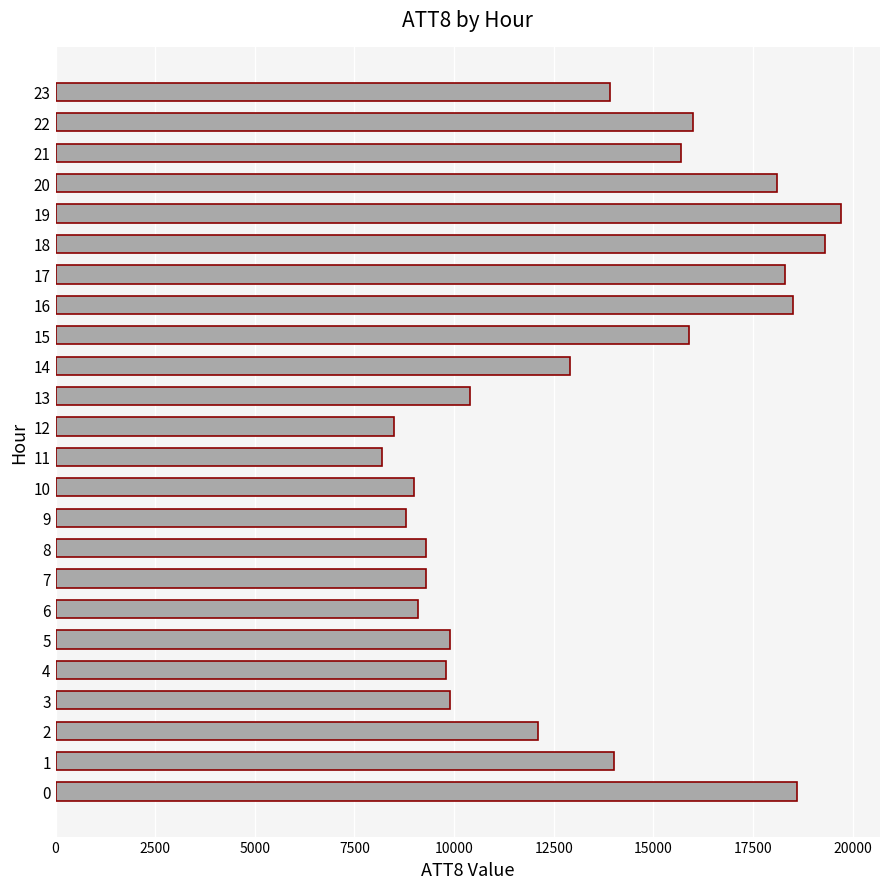

What is the ratio of the value at 12 to the value at 16?

0.5